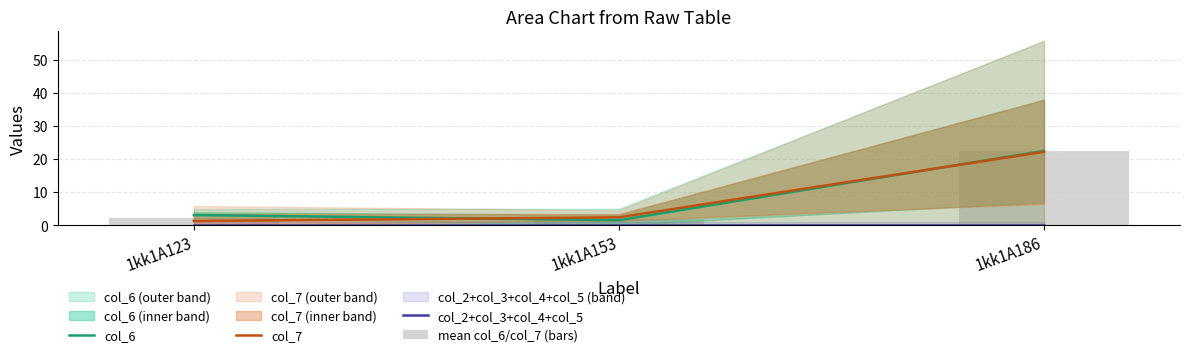

What are all the series names shown in the legend?

col_6, col_7, col_2+col_3+col_4+col_5, mean col_6/col_7 (bars)